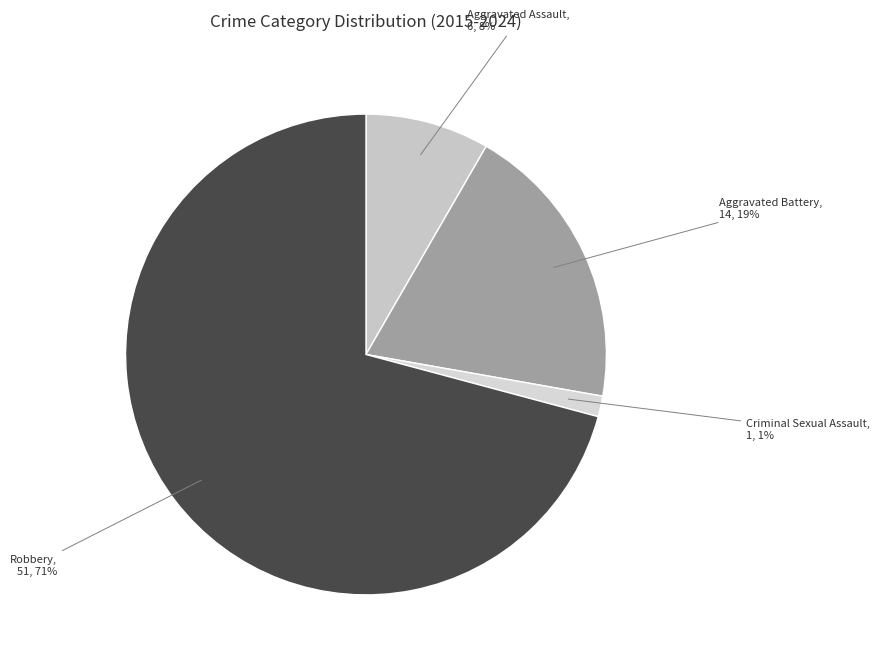

To the nearest percent, what is the difference between the largest and smallest slice percentages?

69%